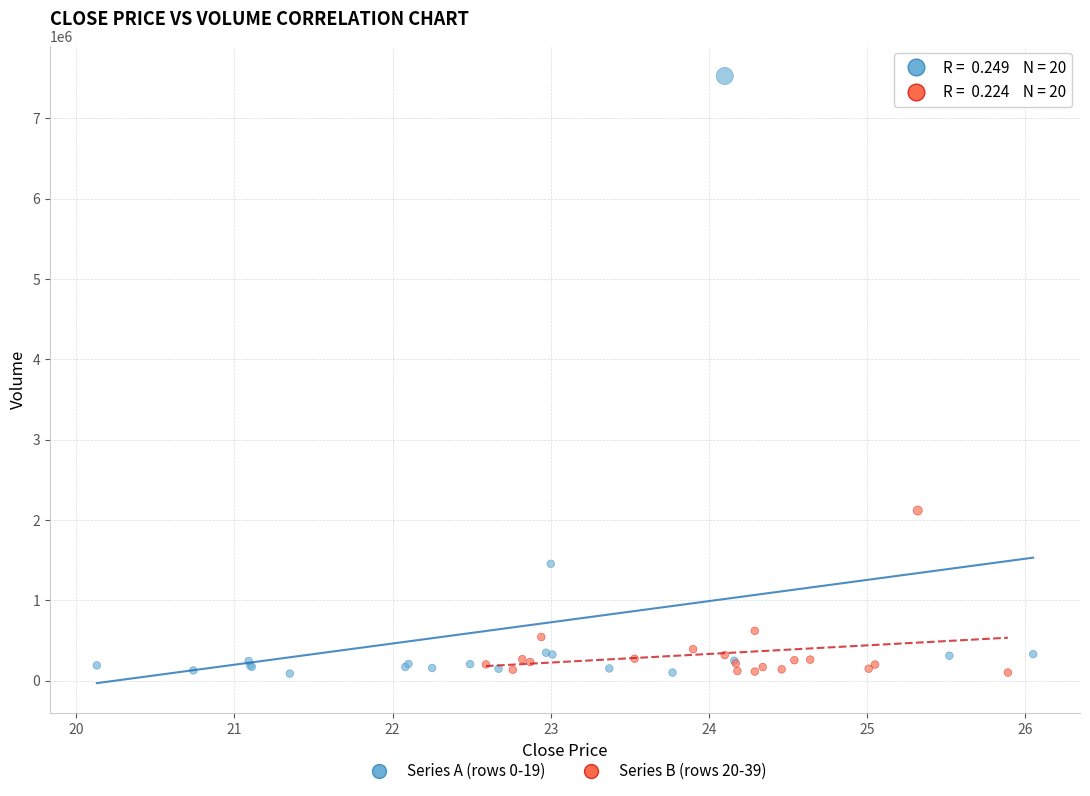

Which series reaches the maximum Y coordinate?

Series A (rows 0-19)